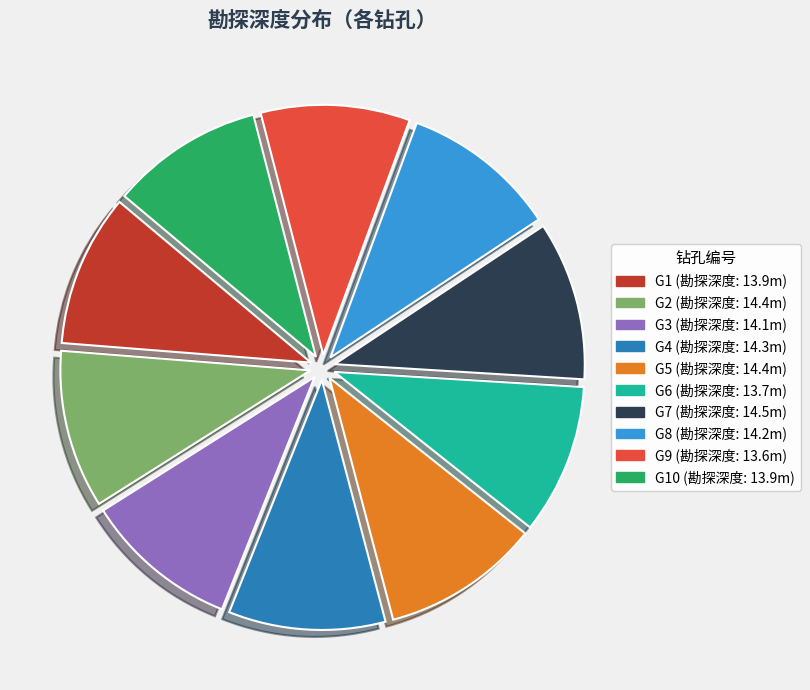

Does any single category account for the majority?

No